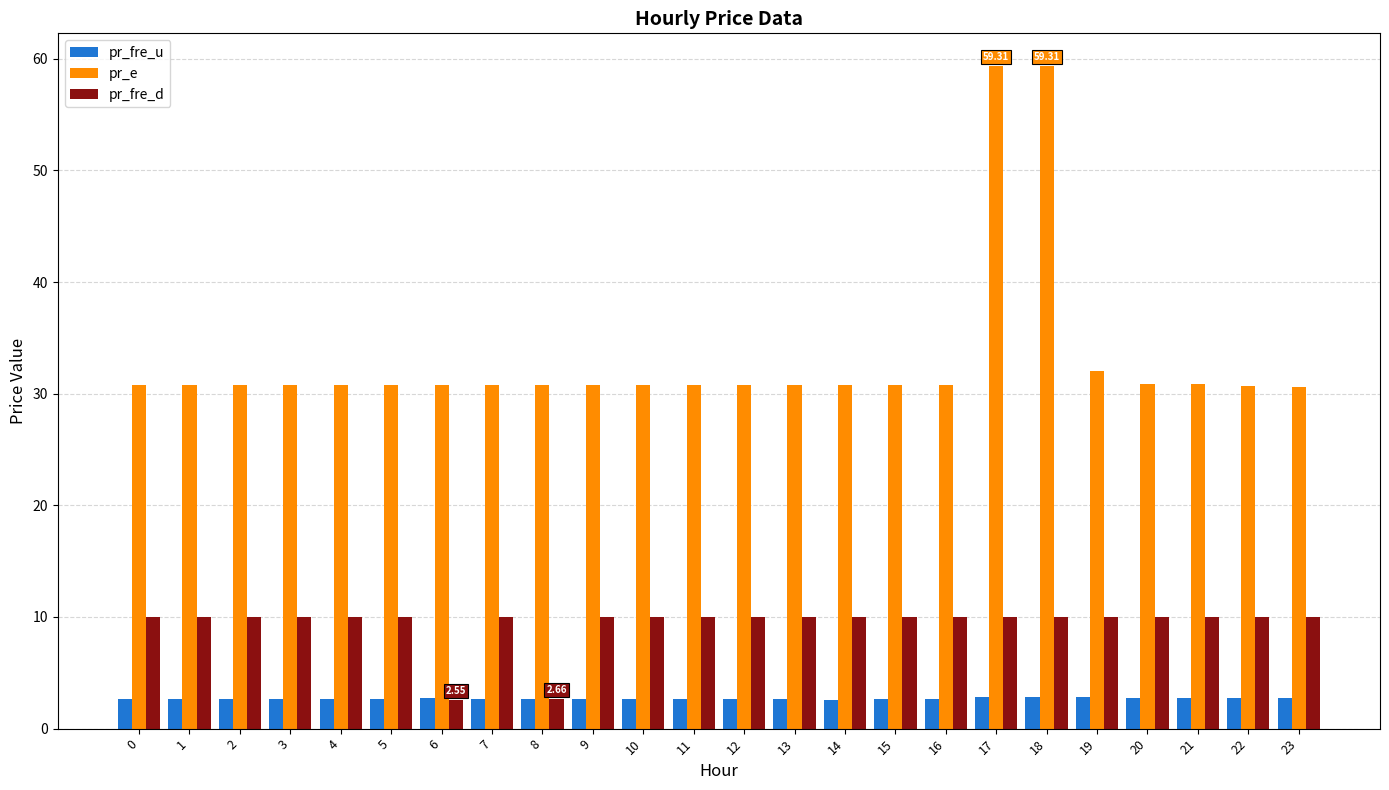

Is it true that pr_e equals 8.5 at 9?

False